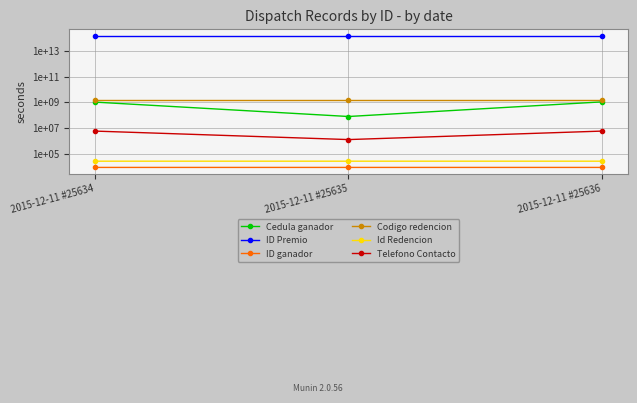

Reading left to right, list all the values displayed in this chart.

Cedula ganador: 1020432121	77179472	1065873840
ID Premio: 144987881425634	144987881425635	144987881425636
ID ganador: 8387	8388	8389
Codigo redencion: 1583876206	1583888675	1583896932
Id Redencion: 25634	25635	25636
Telefono Contacto: 5652107	1234567	5652107